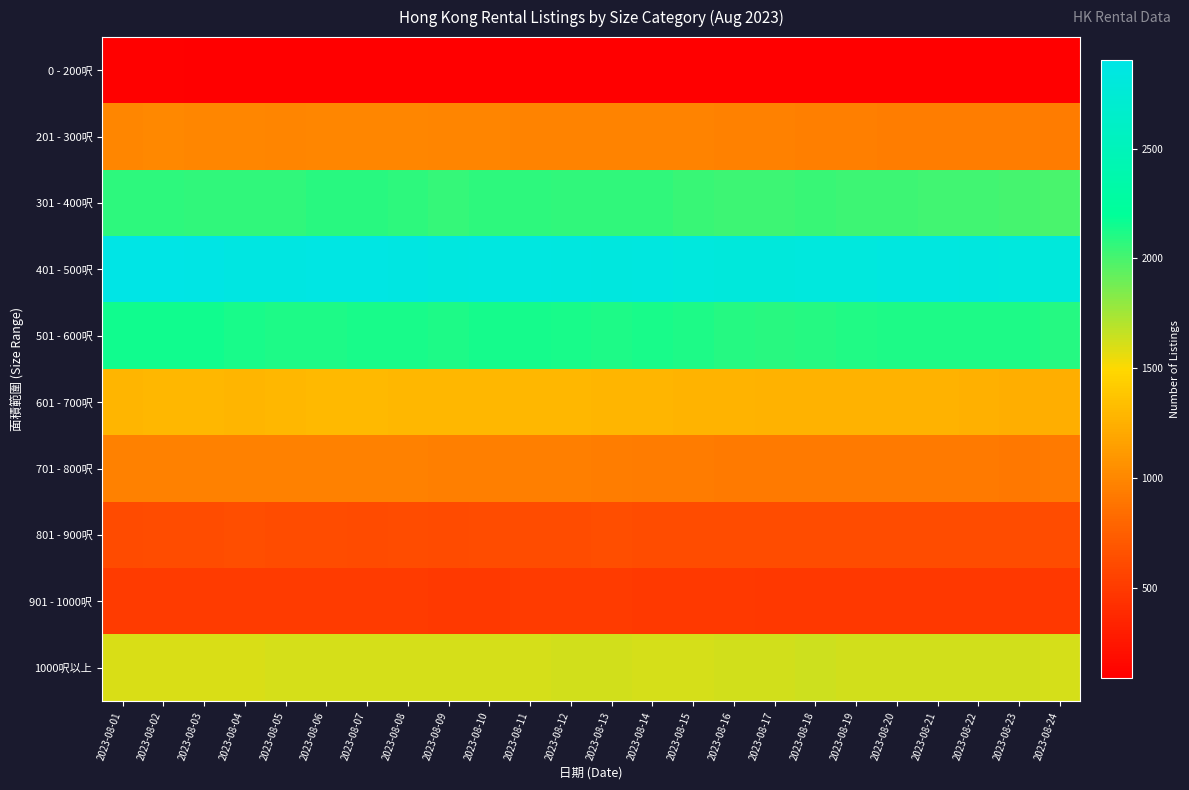

Reading left to right, transcribe all the data shown in this chart.

0 - 200呎: 2023-08-01=104	2023-08-02=103	2023-08-03=101	2023-08-04=100	2023-08-05=96	2023-08-06=95	2023-08-07=97	2023-08-08=97	2023-08-09=98	2023-08-10=99	2023-08-11=97	2023-08-12=95	2023-08-13=95	2023-08-14=97	2023-08-15=97	2023-08-16=99	2023-08-17=95	2023-08-18=95	2023-08-19=94	2023-08-20=96	2023-08-21=95	2023-08-22=92	2023-08-23=91	2023-08-24=91
201 - 300呎: 2023-08-01=1000	2023-08-02=1006	2023-08-03=1000	2023-08-04=998	2023-08-05=991	2023-08-06=994	2023-08-07=993	2023-08-08=1001	2023-08-09=985	2023-08-10=989	2023-08-11=980	2023-08-12=978	2023-08-13=974	2023-08-14=976	2023-08-15=972	2023-08-16=963	2023-08-17=959	2023-08-18=957	2023-08-19=956	2023-08-20=943	2023-08-21=945	2023-08-22=942	2023-08-23=939	2023-08-24=926
301 - 400呎: 2023-08-01=2075	2023-08-02=2078	2023-08-03=2066	2023-08-04=2062	2023-08-05=2064	2023-08-06=2083	2023-08-07=2083	2023-08-08=2072	2023-08-09=2056	2023-08-10=2078	2023-08-11=2071	2023-08-12=2060	2023-08-13=2060	2023-08-14=2062	2023-08-15=2037	2023-08-16=2027	2023-08-17=2025	2023-08-18=2037	2023-08-19=2034	2023-08-20=2035	2023-08-21=2019	2023-08-22=2020	2023-08-23=2011	2023-08-24=1993
401 - 500呎: 2023-08-01=2898	2023-08-02=2903	2023-08-03=2886	2023-08-04=2866	2023-08-05=2868	2023-08-06=2881	2023-08-07=2875	2023-08-08=2868	2023-08-09=2844	2023-08-10=2853	2023-08-11=2850	2023-08-12=2842	2023-08-13=2832	2023-08-14=2838	2023-08-15=2825	2023-08-16=2808	2023-08-17=2809	2023-08-18=2825	2023-08-19=2825	2023-08-20=2842	2023-08-21=2846	2023-08-22=2836	2023-08-23=2825	2023-08-24=2814
501 - 600呎: 2023-08-01=2153	2023-08-02=2154	2023-08-03=2147	2023-08-04=2131	2023-08-05=2117	2023-08-06=2122	2023-08-07=2126	2023-08-08=2128	2023-08-09=2121	2023-08-10=2137	2023-08-11=2136	2023-08-12=2124	2023-08-13=2121	2023-08-14=2134	2023-08-15=2115	2023-08-16=2100	2023-08-17=2082	2023-08-18=2092	2023-08-19=2104	2023-08-20=2121	2023-08-21=2120	2023-08-22=2119	2023-08-23=2120	2023-08-24=2098
601 - 700呎: 2023-08-01=1286	2023-08-02=1291	2023-08-03=1290	2023-08-04=1284	2023-08-05=1292	2023-08-06=1302	2023-08-07=1300	2023-08-08=1294	2023-08-09=1289	2023-08-10=1294	2023-08-11=1298	2023-08-12=1295	2023-08-13=1287	2023-08-14=1286	2023-08-15=1271	2023-08-16=1268	2023-08-17=1257	2023-08-18=1266	2023-08-19=1257	2023-08-20=1266	2023-08-21=1259	2023-08-22=1248	2023-08-23=1243	2023-08-24=1241
701 - 800呎: 2023-08-01=961	2023-08-02=960	2023-08-03=966	2023-08-04=969	2023-08-05=969	2023-08-06=963	2023-08-07=963	2023-08-08=962	2023-08-09=952	2023-08-10=954	2023-08-11=956	2023-08-12=955	2023-08-13=940	2023-08-14=933	2023-08-15=932	2023-08-16=922	2023-08-17=923	2023-08-18=924	2023-08-19=919	2023-08-20=919	2023-08-21=923	2023-08-22=917	2023-08-23=914	2023-08-24=915
801 - 900呎: 2023-08-01=618	2023-08-02=624	2023-08-03=624	2023-08-04=631	2023-08-05=629	2023-08-06=625	2023-08-07=618	2023-08-08=620	2023-08-09=616	2023-08-10=624	2023-08-11=623	2023-08-12=628	2023-08-13=631	2023-08-14=629	2023-08-15=628	2023-08-16=625	2023-08-17=623	2023-08-18=622	2023-08-19=621	2023-08-20=622	2023-08-21=622	2023-08-22=623	2023-08-23=627	2023-08-24=627
901 - 1000呎: 2023-08-01=500	2023-08-02=502	2023-08-03=500	2023-08-04=499	2023-08-05=504	2023-08-06=502	2023-08-07=504	2023-08-08=504	2023-08-09=495	2023-08-10=495	2023-08-11=499	2023-08-12=500	2023-08-13=500	2023-08-14=493	2023-08-15=493	2023-08-16=489	2023-08-17=483	2023-08-18=482	2023-08-19=477	2023-08-20=476	2023-08-21=484	2023-08-22=481	2023-08-23=478	2023-08-24=478
1000呎以上: 2023-08-01=1605	2023-08-02=1602	2023-08-03=1603	2023-08-04=1606	2023-08-05=1613	2023-08-06=1613	2023-08-07=1614	2023-08-08=1616	2023-08-09=1612	2023-08-10=1615	2023-08-11=1614	2023-08-12=1628	2023-08-13=1623	2023-08-14=1615	2023-08-15=1614	2023-08-16=1619	2023-08-17=1620	2023-08-18=1630	2023-08-19=1624	2023-08-20=1621	2023-08-21=1625	2023-08-22=1623	2023-08-23=1622	2023-08-24=1608